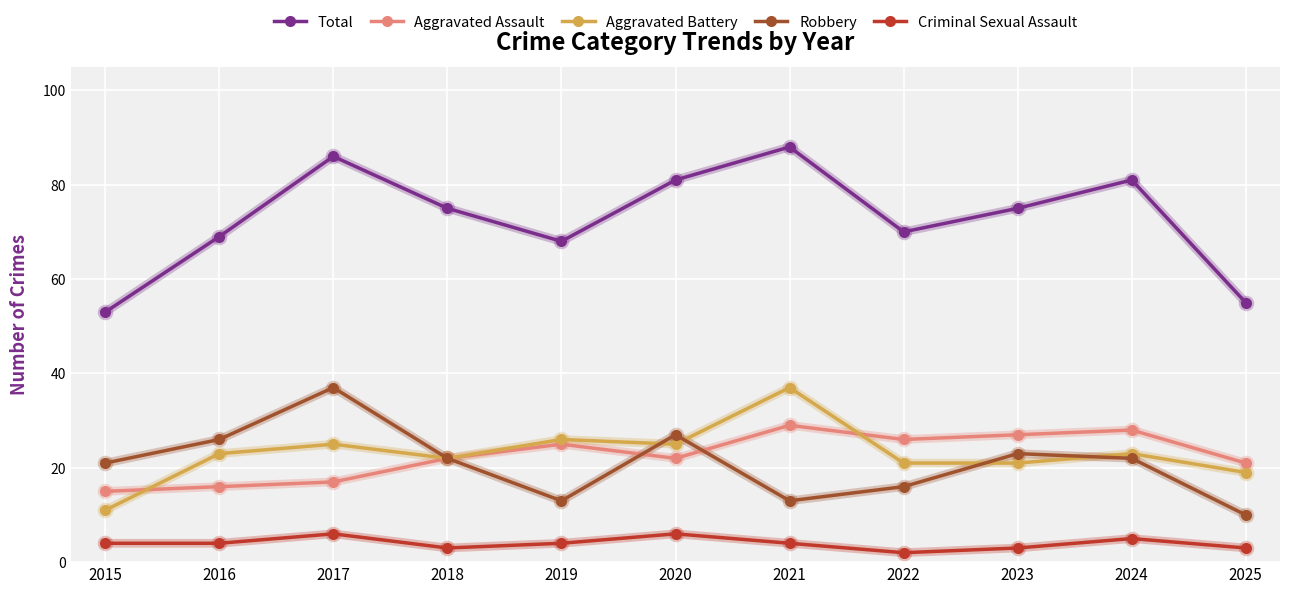

What is the difference between the highest and lowest values at 2019?

64